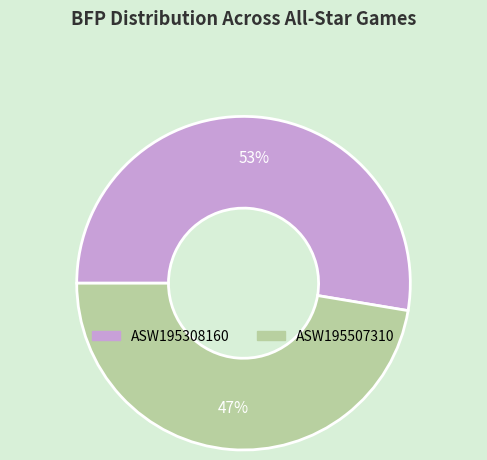

Is the sum of ASW195507310 and ASW195308160 greater than half?

Yes